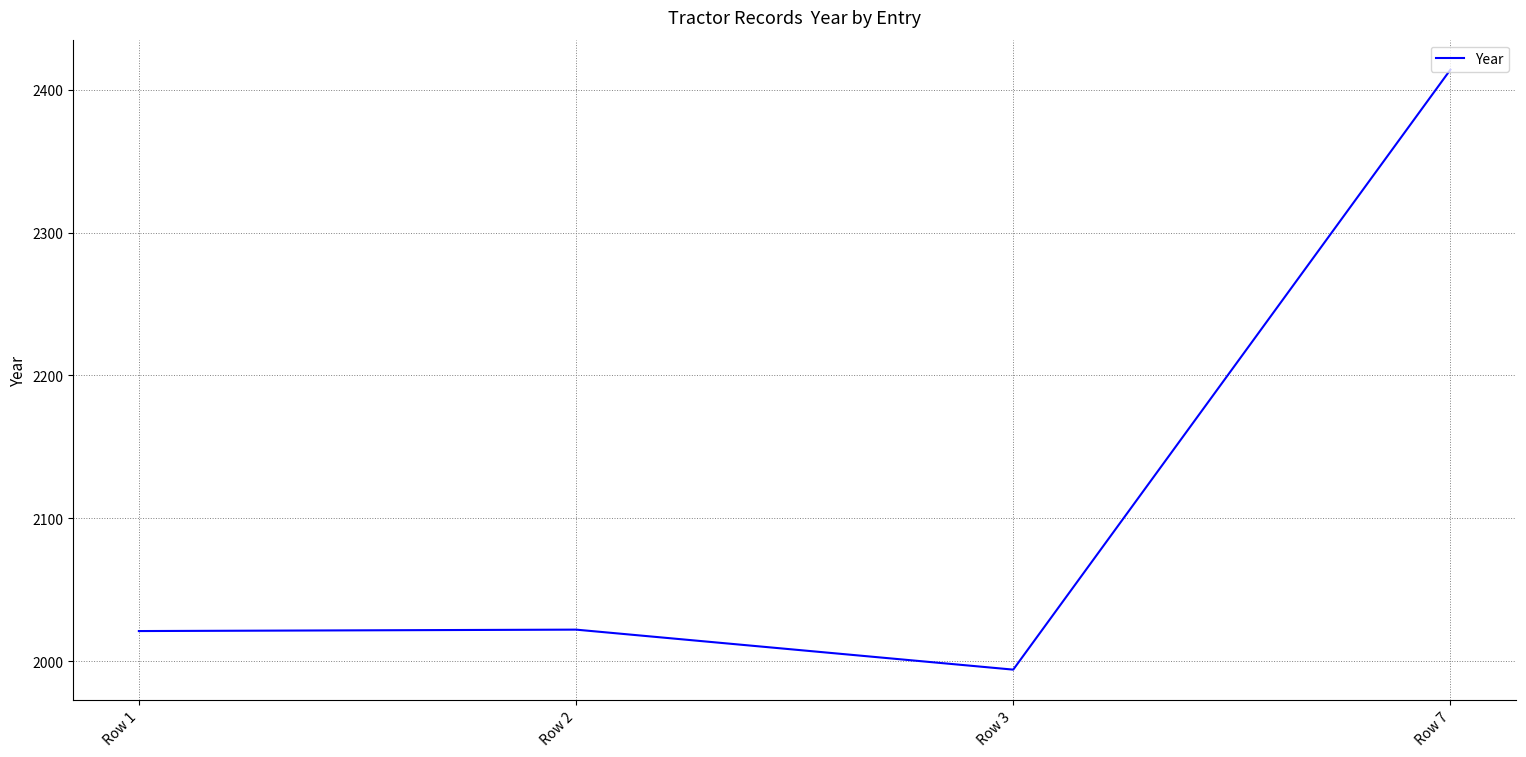

What is the maximum value shown in the chart?

2414